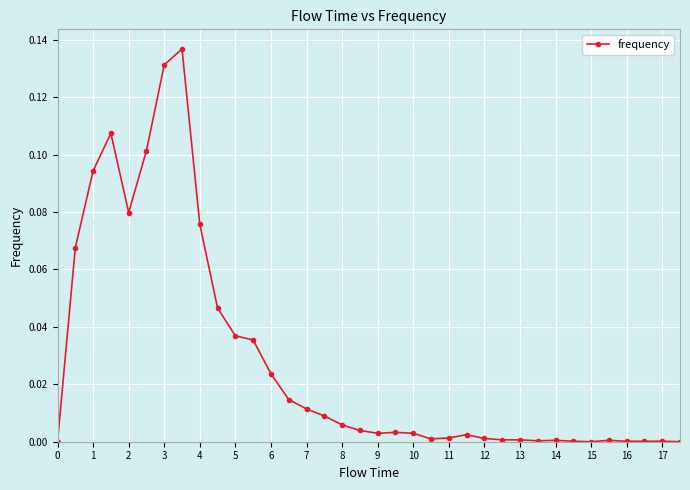

What is the sum of all values?

1.0